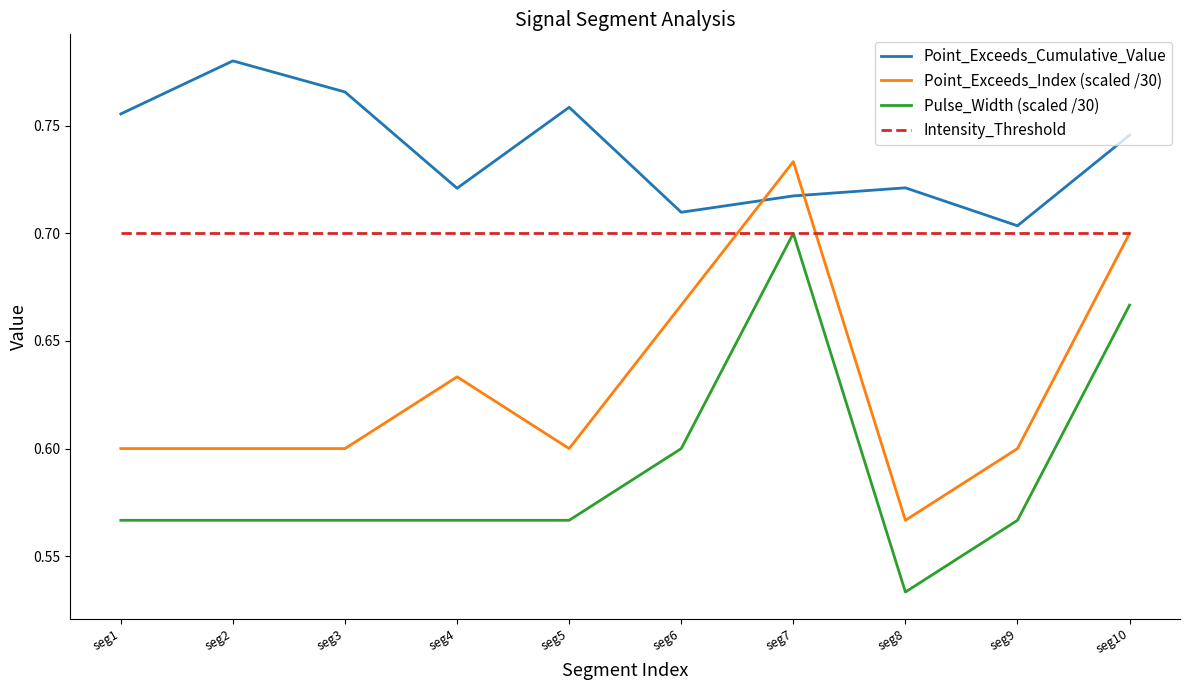

True or false: Point_Exceeds_Cumulative_Value and Intensity_Threshold intersect in this chart.

False